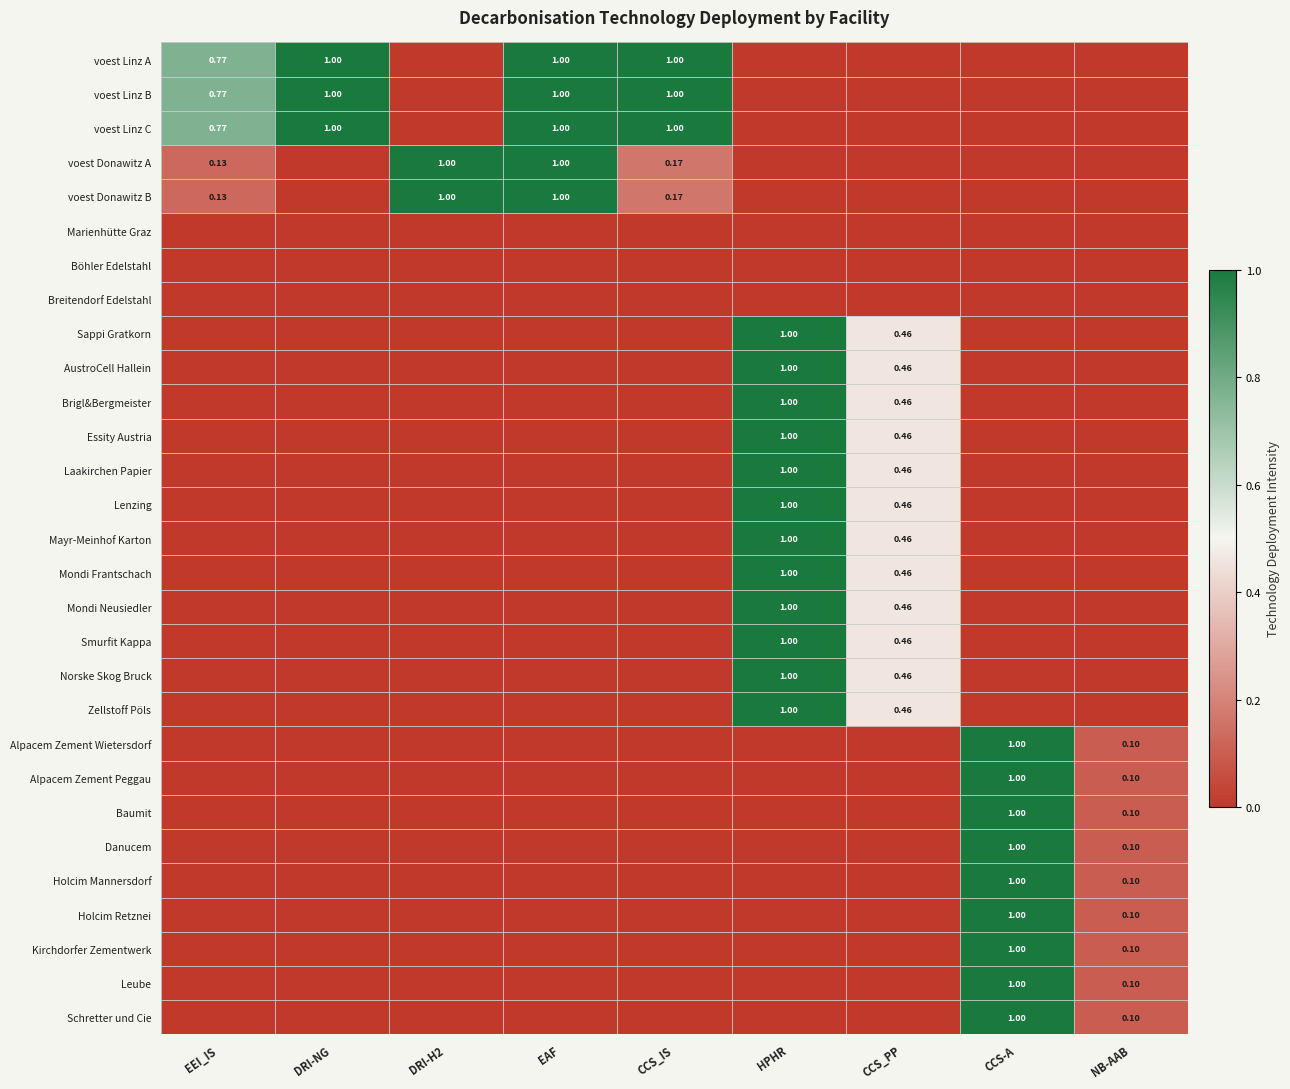

True or false: Mondi Frantschach has a value of 0.0 at CCS_IS.

True